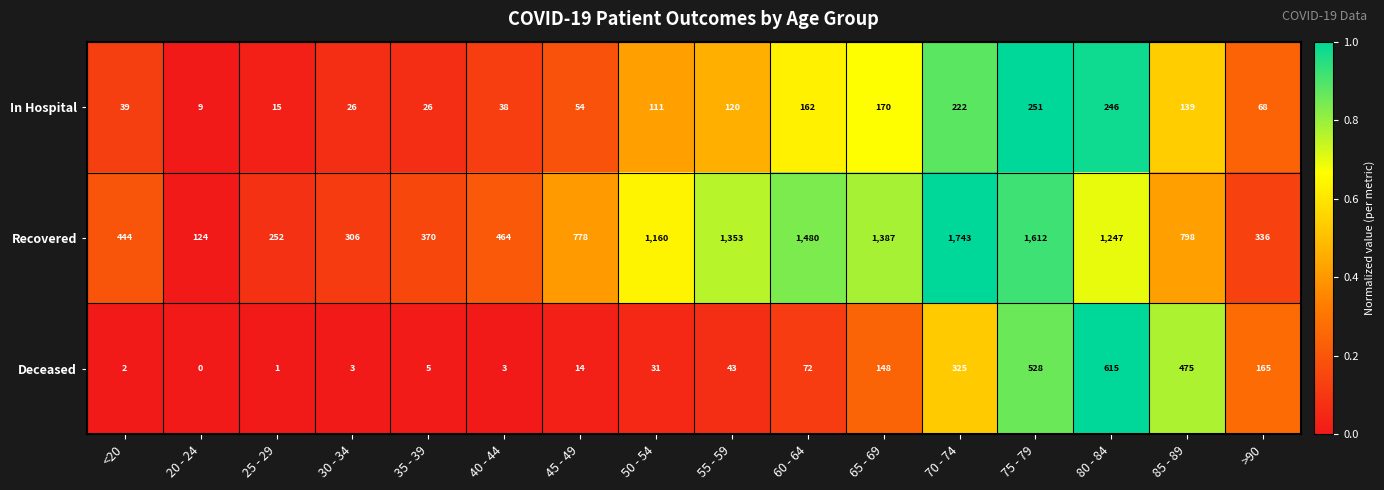

Is it true that In Hospital equals 95 at 45 - 49?

False